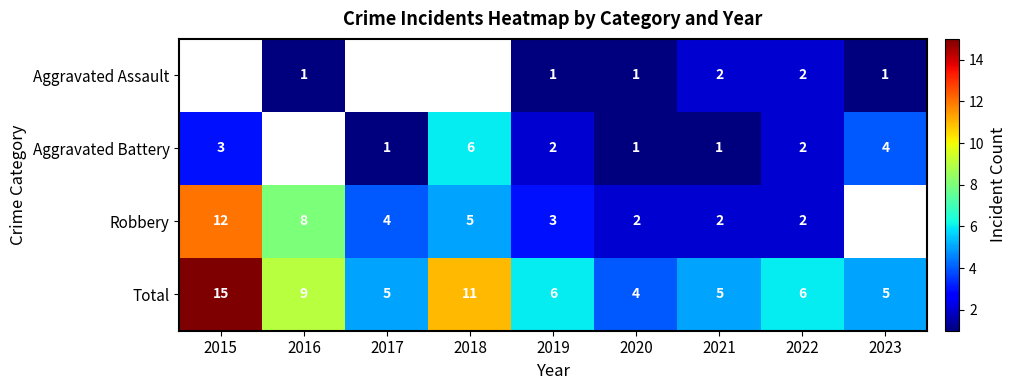

What is the sum of all Total values?

66